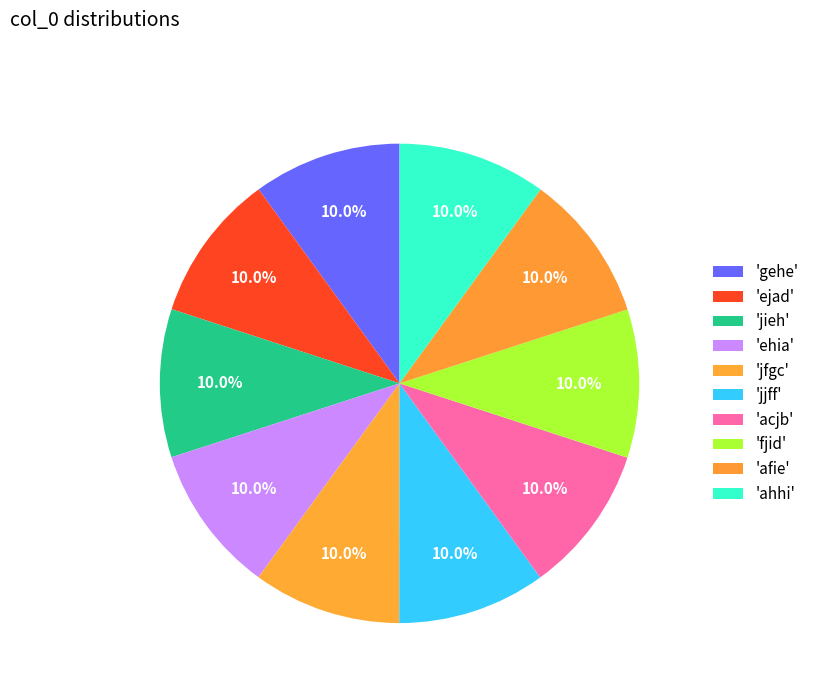

Which category has the biggest portion of the pie?

afie